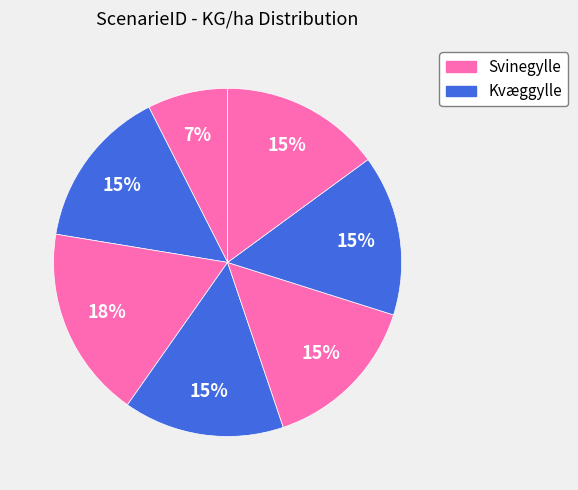

Count the number of slices in the pie.

7